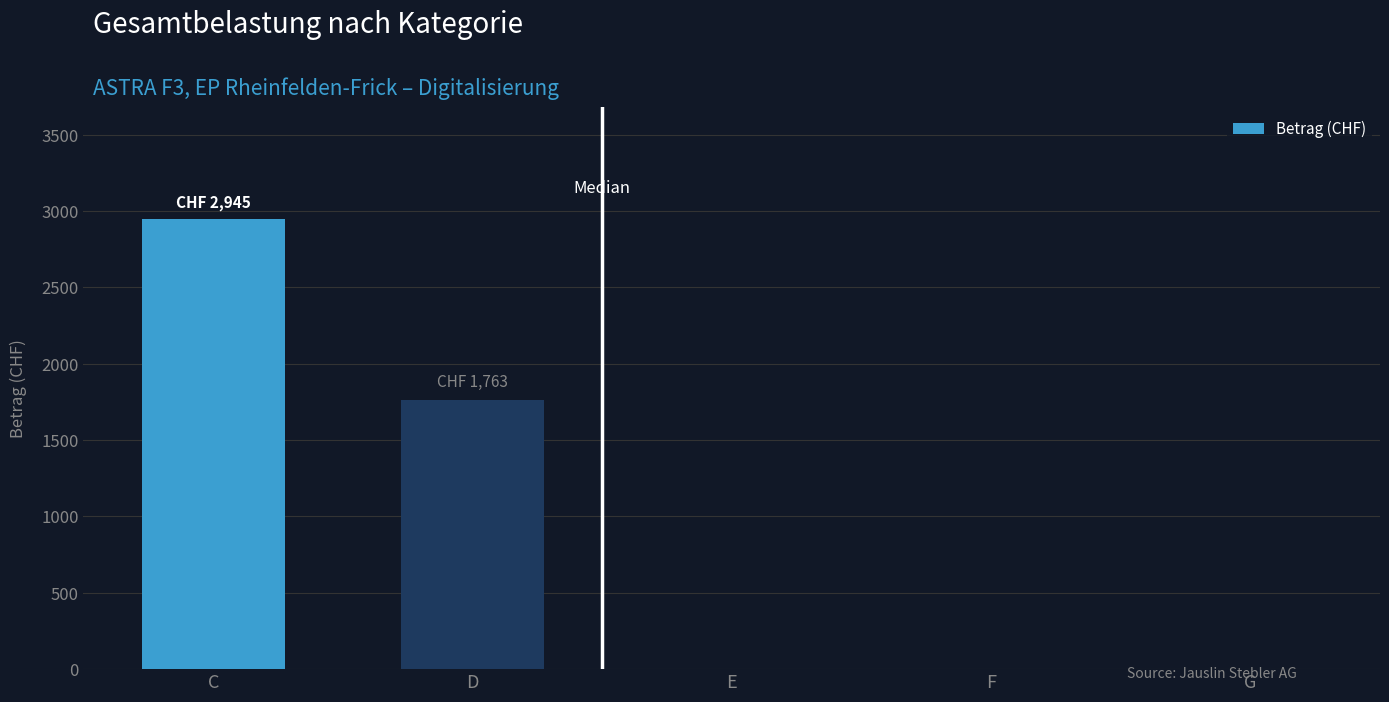

What is the ratio of the value at C to the value at D?

1.7